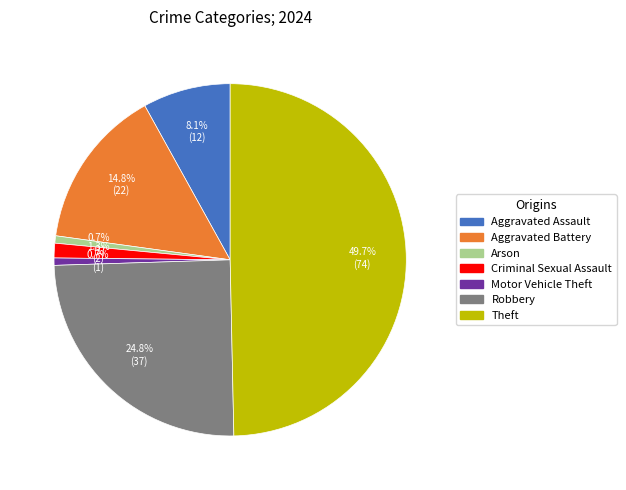

What percentage do Robbery and Arson together represent?

25.5%